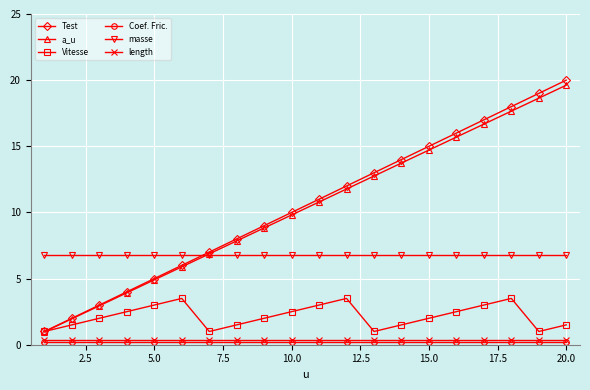

What is the greatest value displayed?

20.0